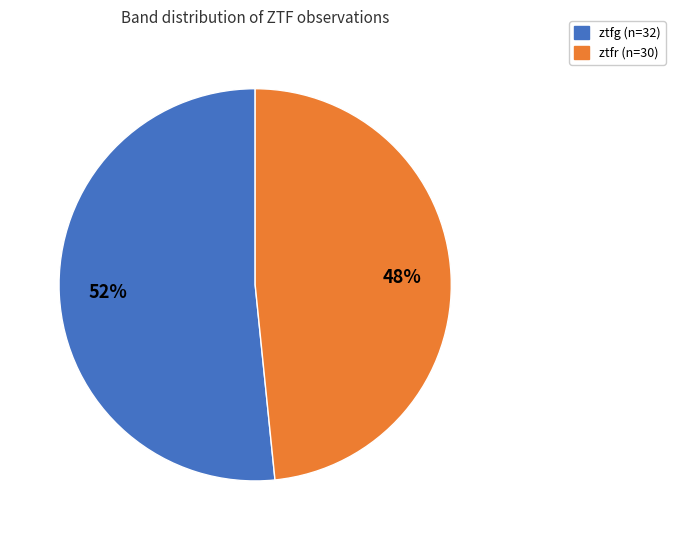

Which has a higher value, ztfg (n=32) or ztfr (n=30)?

ztfg (n=32)